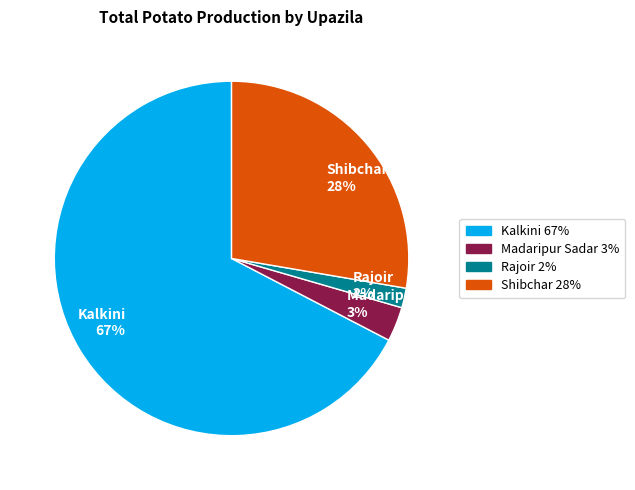

To the nearest percent, what is the difference between the Madaripur Sadar and Rajoir slice percentages?

1%